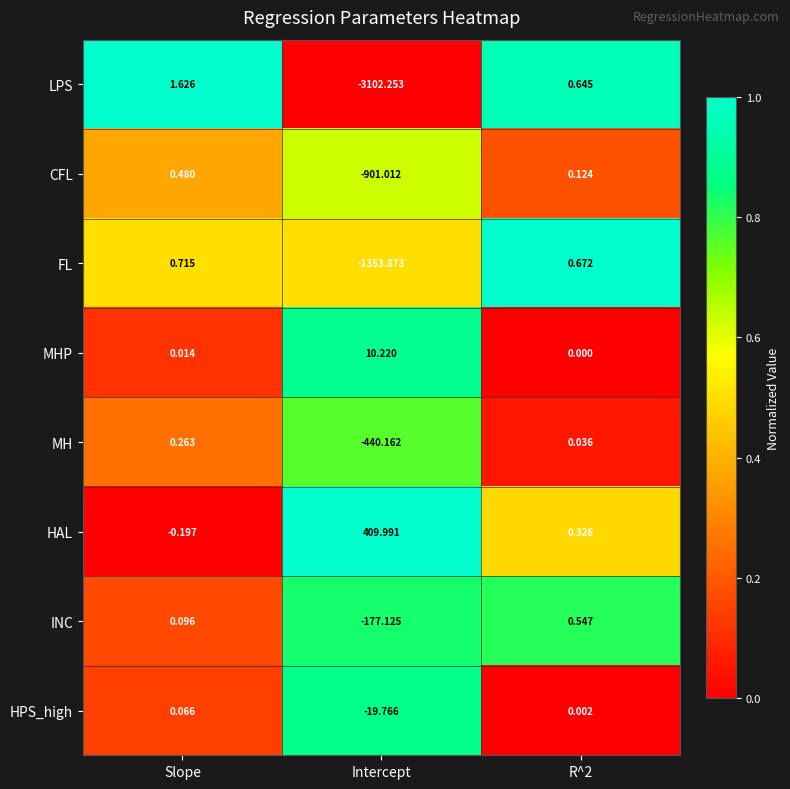

Rank the series by their maximum value, from lowest to highest.

HPS_high, MH, CFL, INC, FL, LPS, MHP, HAL